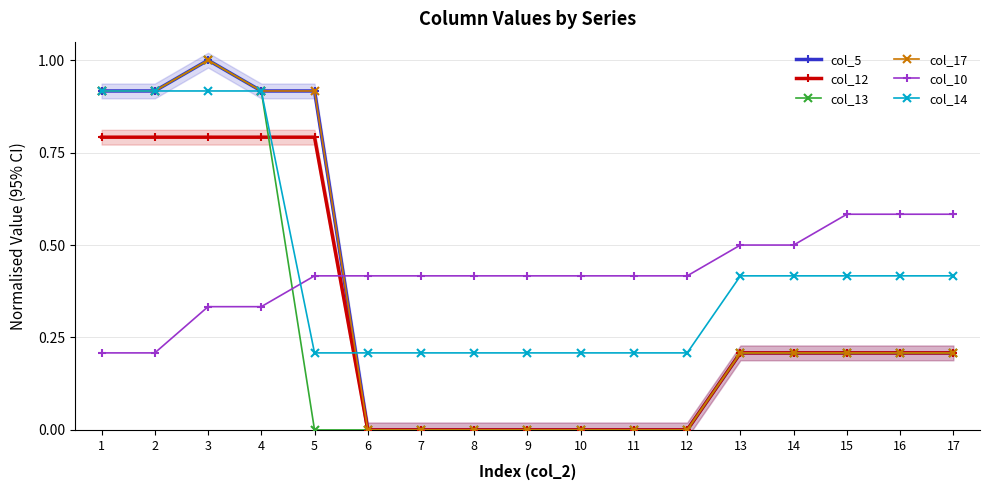

How many values in col_5 are above zero?

10